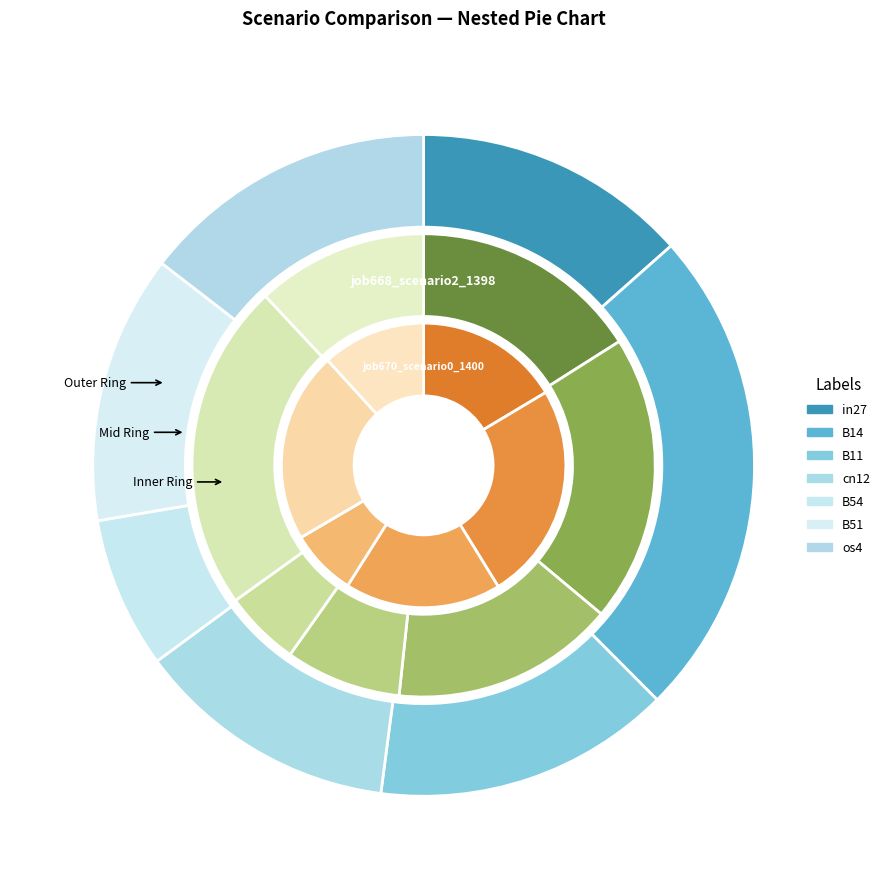

Does any single category account for the majority?

No